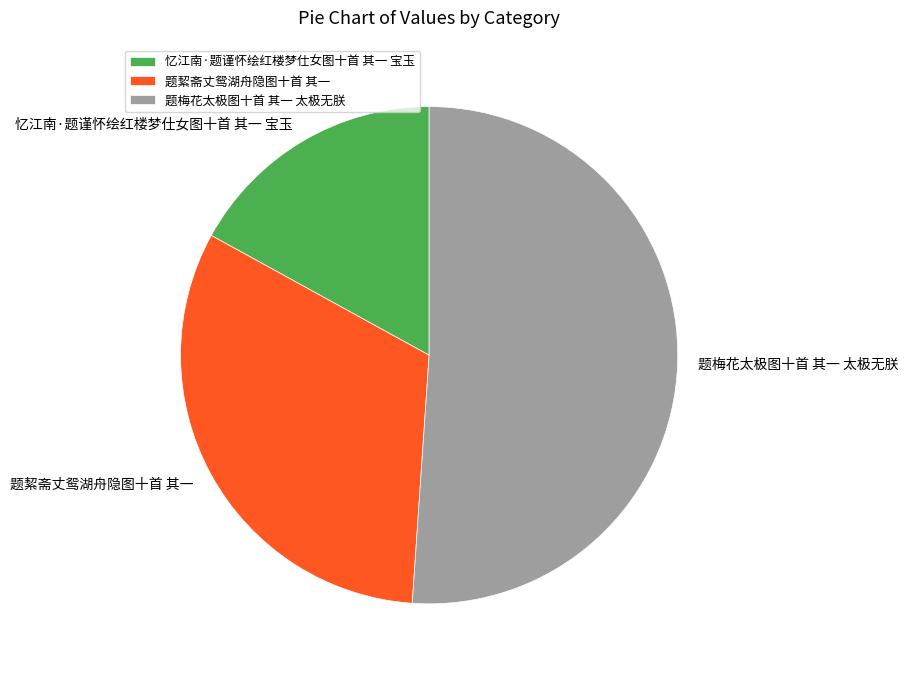

Is it true that 题梅花太极图十首 其一 太极无朕 is 38% of the pie?

False